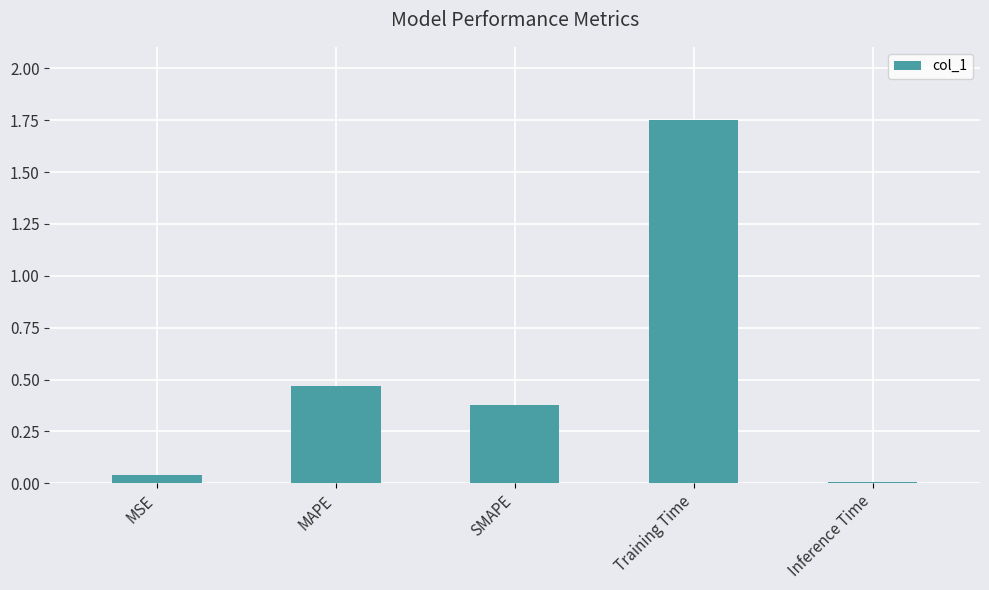

What is the label of the 5th bar from the right?

MSE